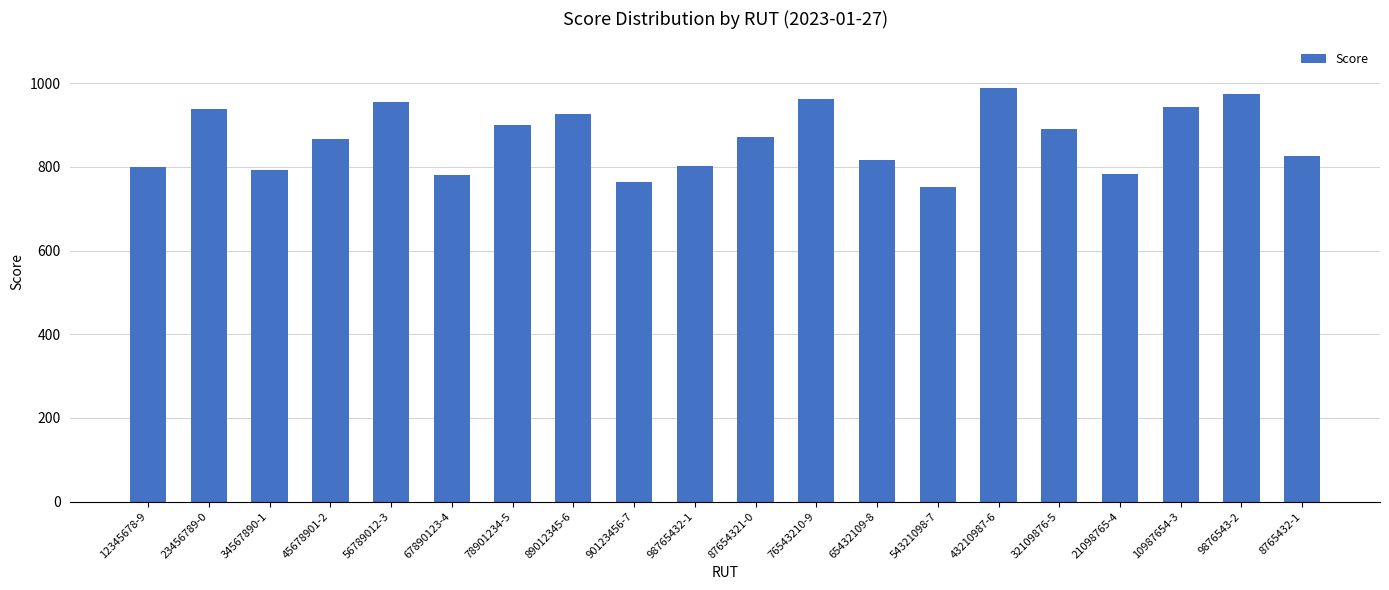

What is the smallest value displayed?

752